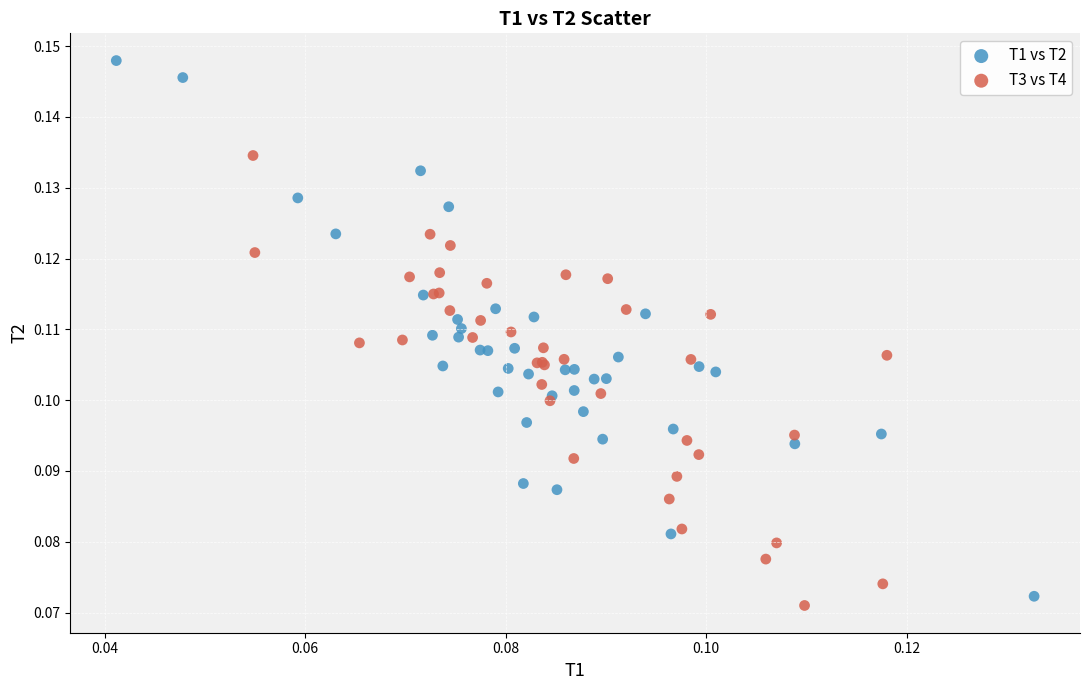

Which series has the widest spread of Y values?

T1 vs T2